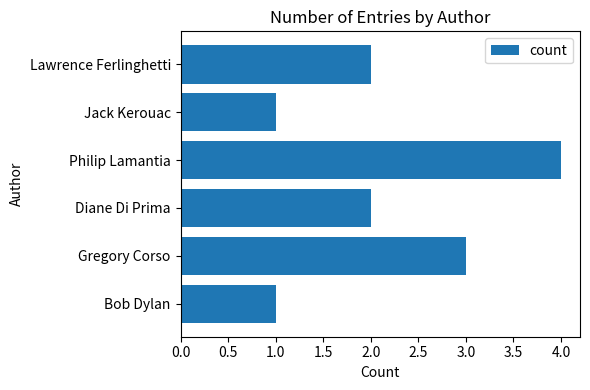

The chart shows a value of 3 at Gregory Corso. True or false?

True